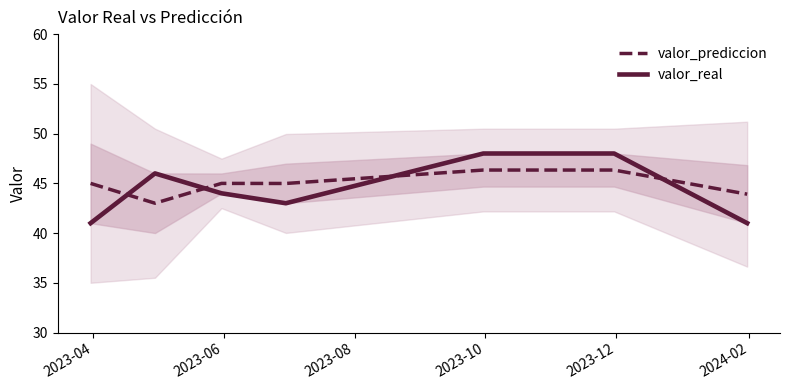

What is the lowest value of the valor_prediccion series?

43.0